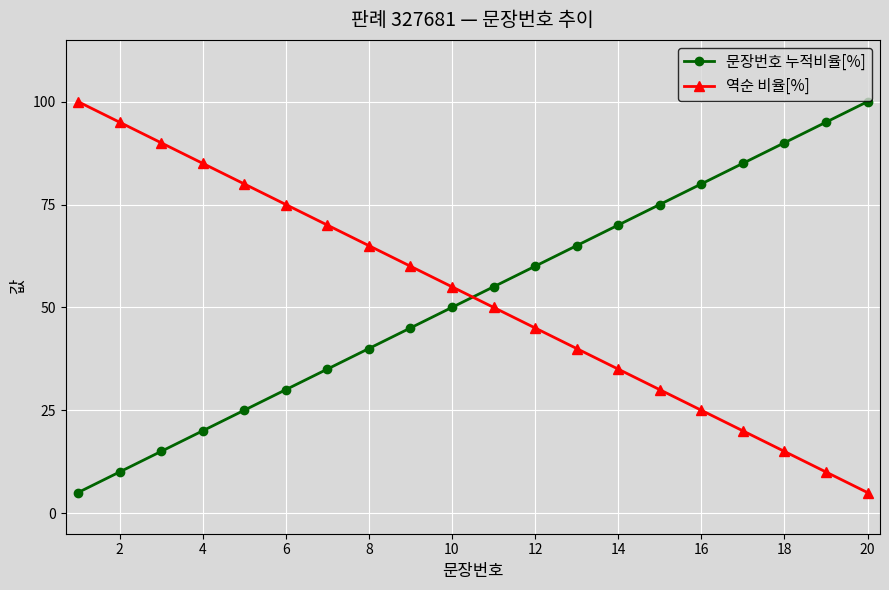

At how many categories does at least one series exceed 78?

10